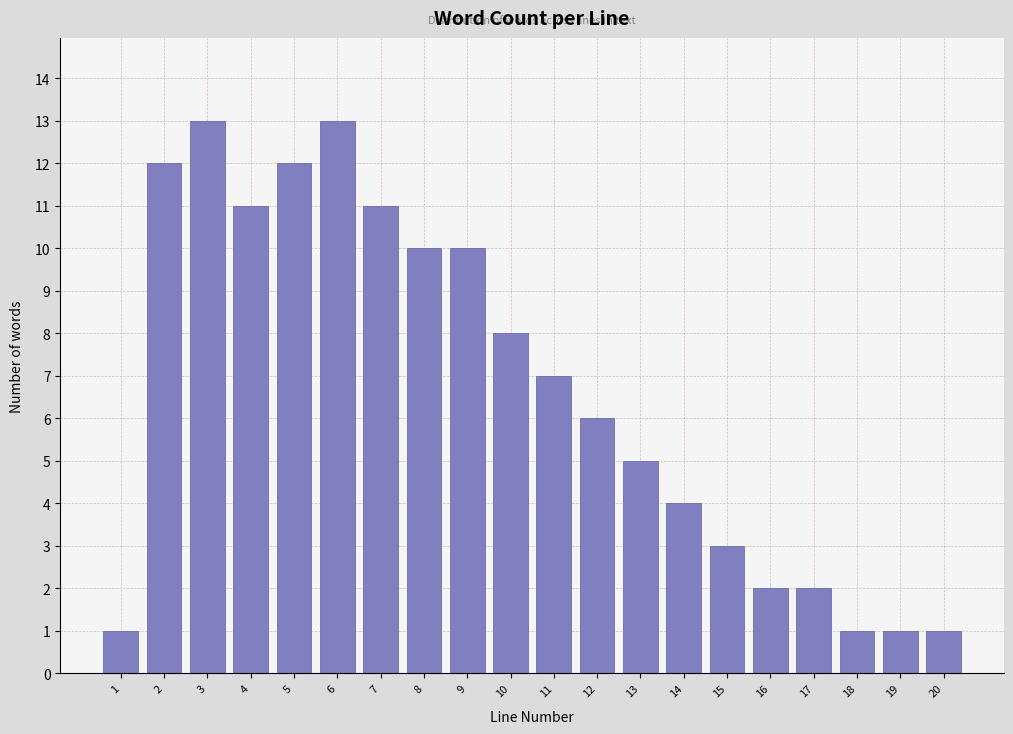

Reading left to right, transcribe all the data shown in this chart.

1	12	13	11	12	13	11	10	10	8	7	6	5	4	3	2	2	1	1	1